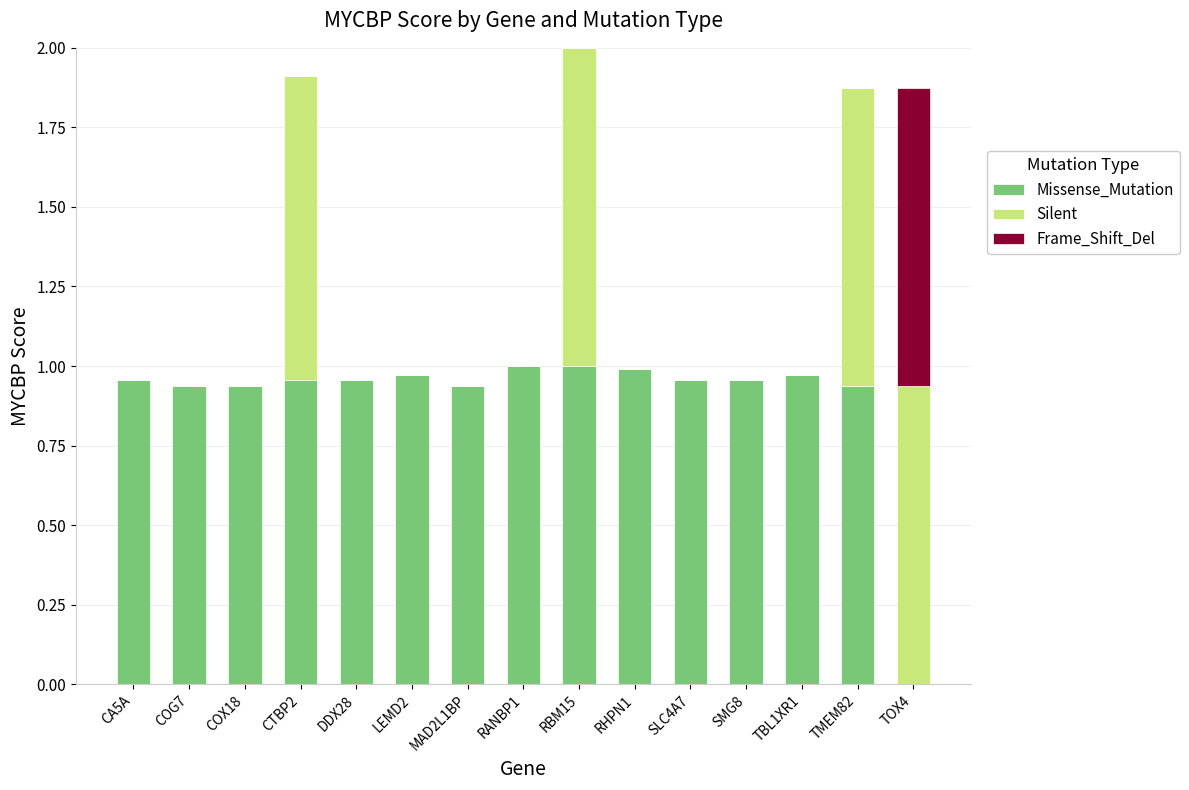

What is the sum of all Missense_Mutation values?

13.5